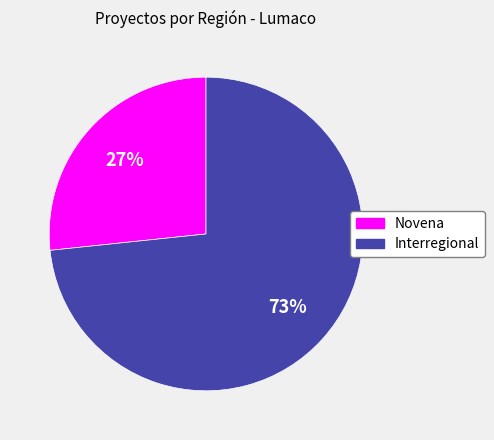

What is the majority slice?

Interregional